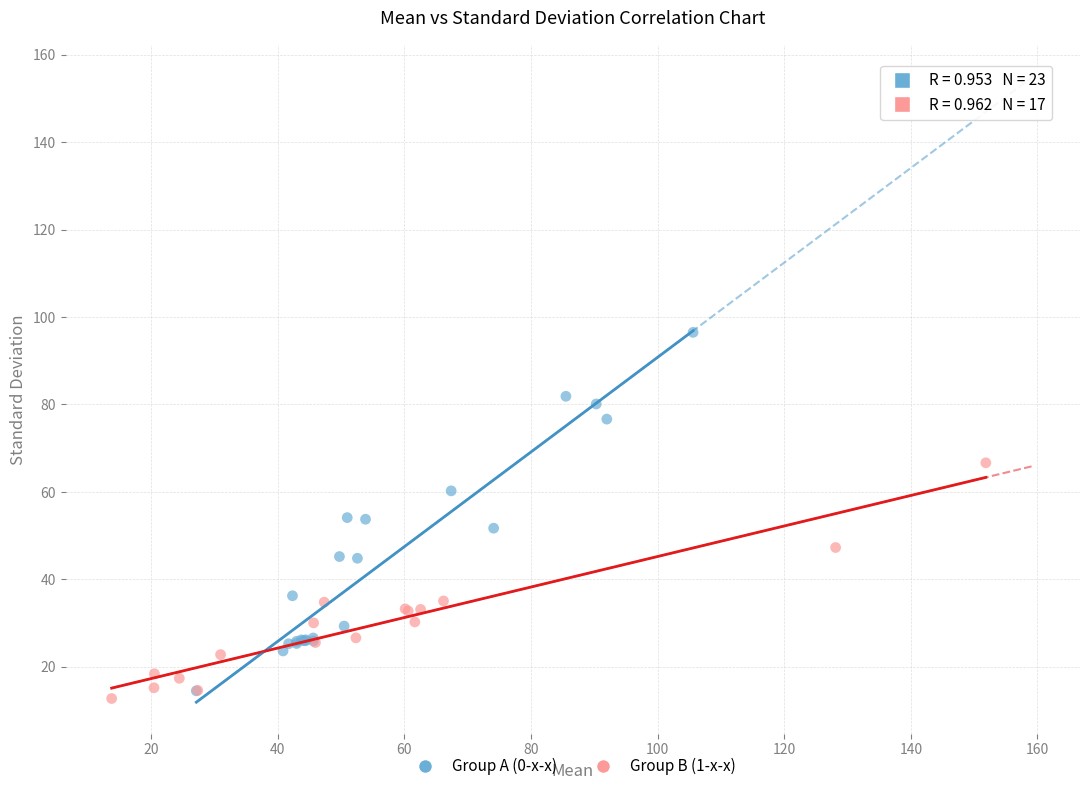

Which series has the largest Y range (max minus min)?

Group A (0-x-x)